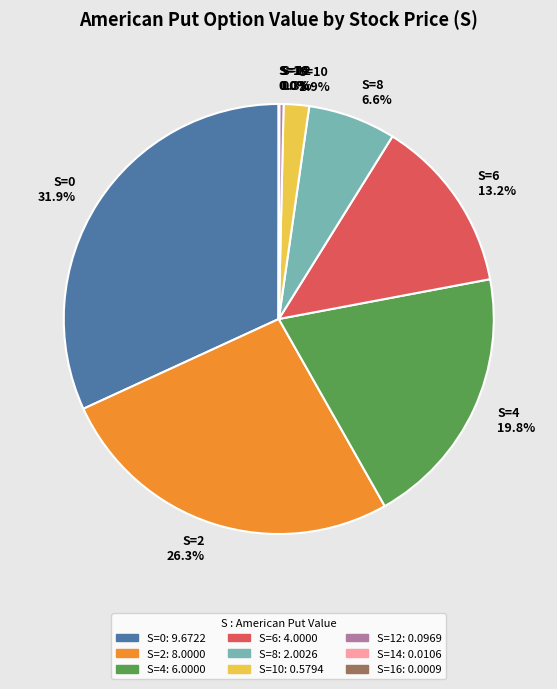

Which has a higher value, S=12 or S=10?

S=10